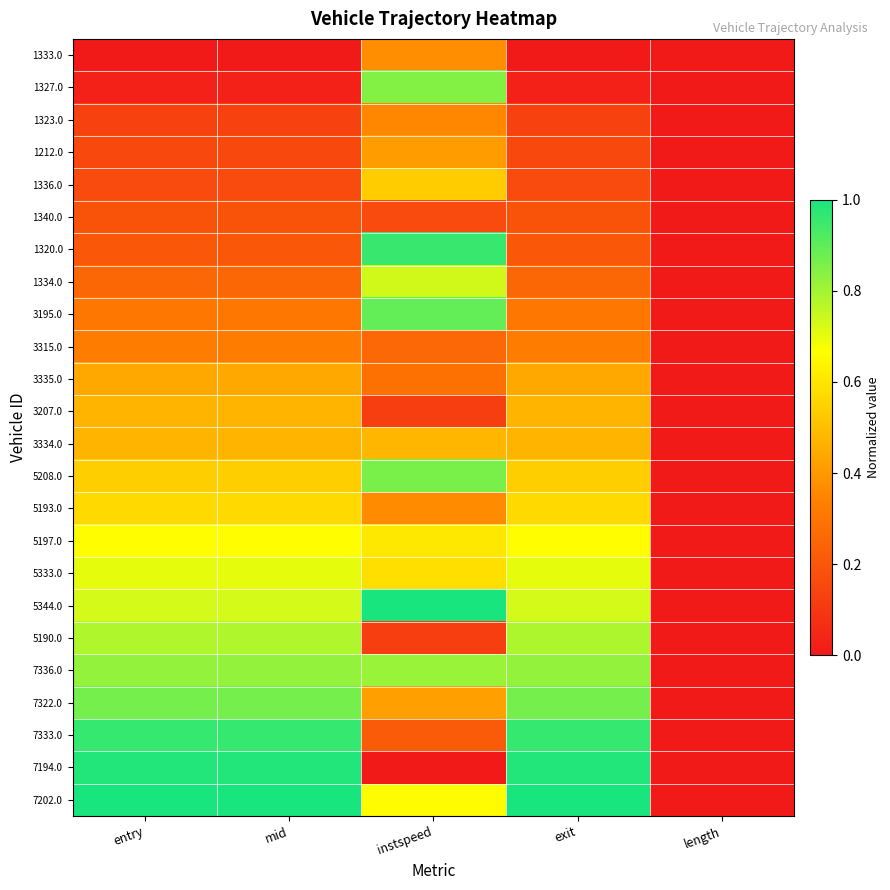

What is the difference between the highest and lowest values at exit?

1.0